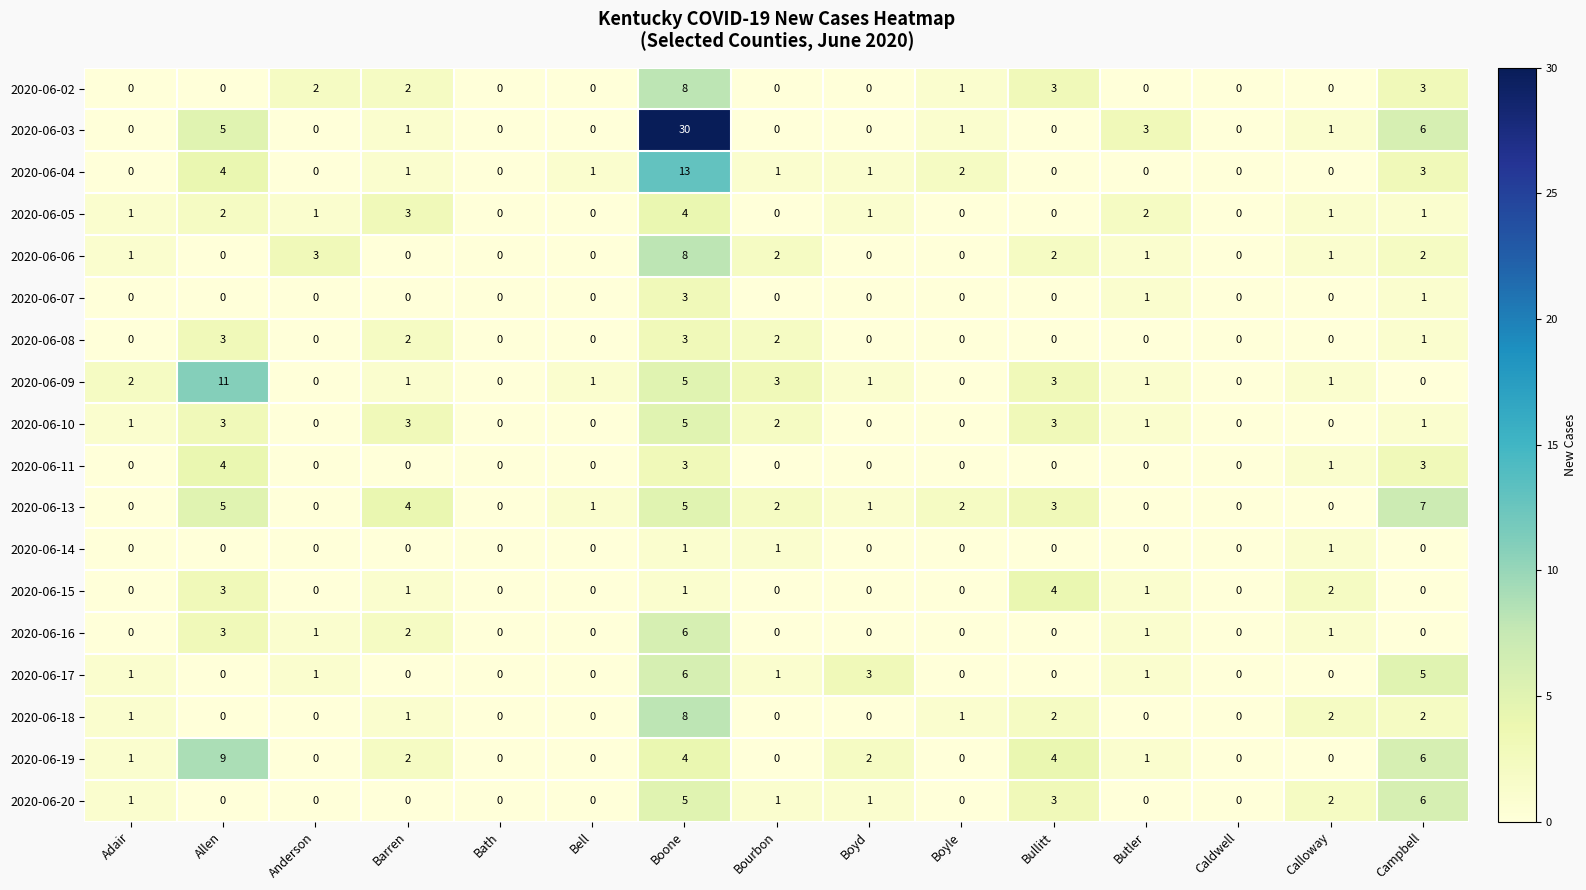

Is the value of 2020-06-10 at Anderson greater than the value of 2020-06-04 at Bell?

No